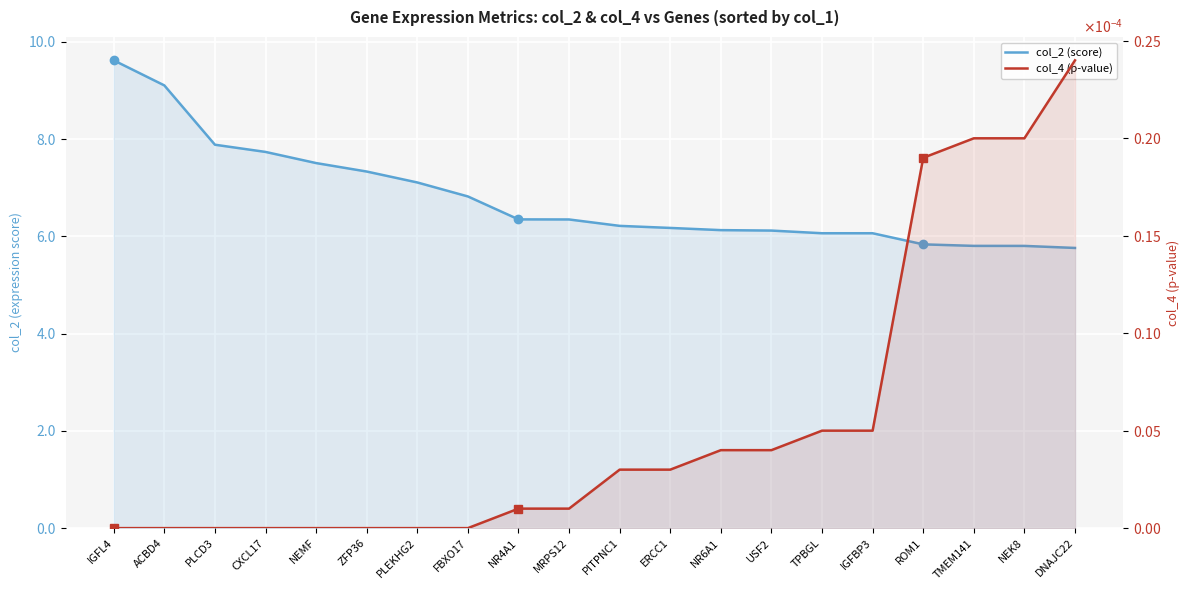

What are all the series names shown in the legend?

col_2 (score), col_4 (p-value)